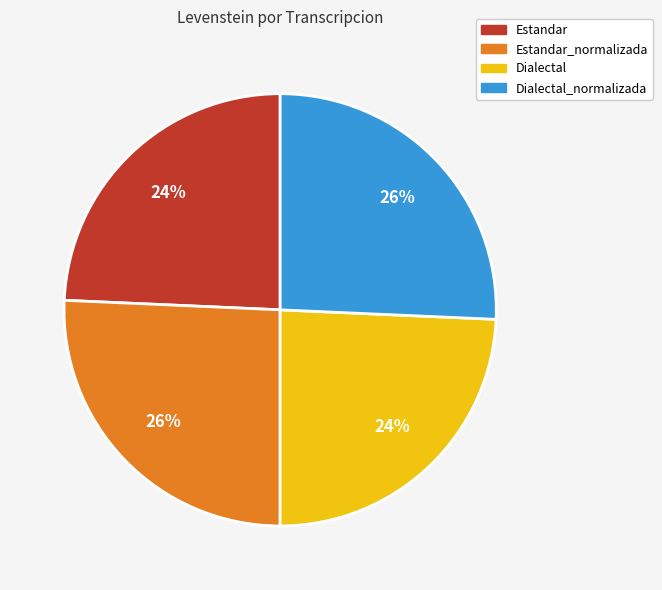

Is there a majority slice in this chart?

No